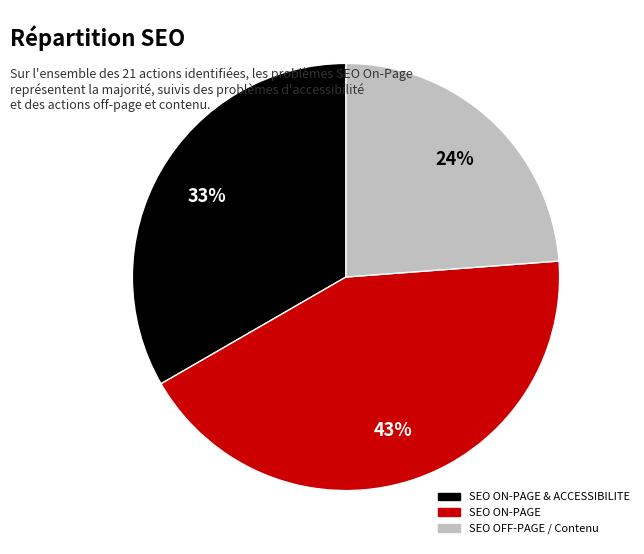

How many segments does this pie chart have?

3